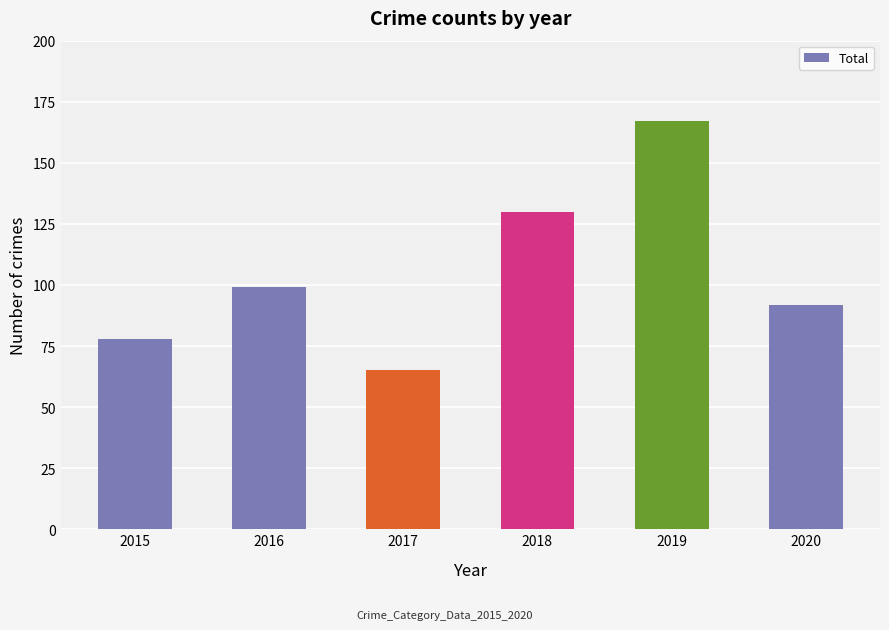

What is the difference between the maximum and minimum values?

102